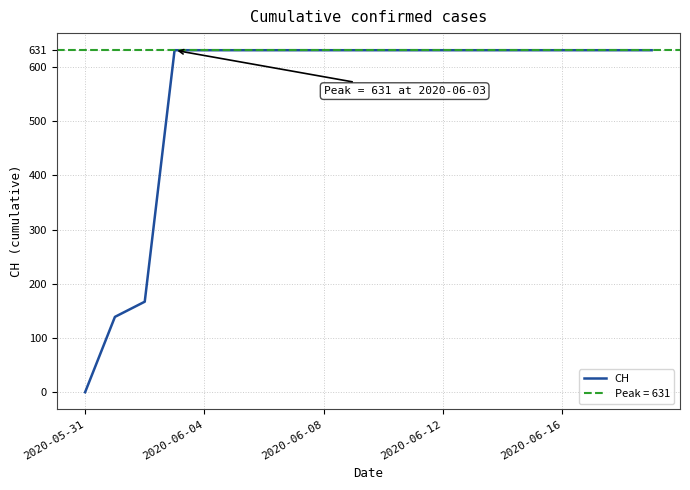

What is the maximum value for CH?

631